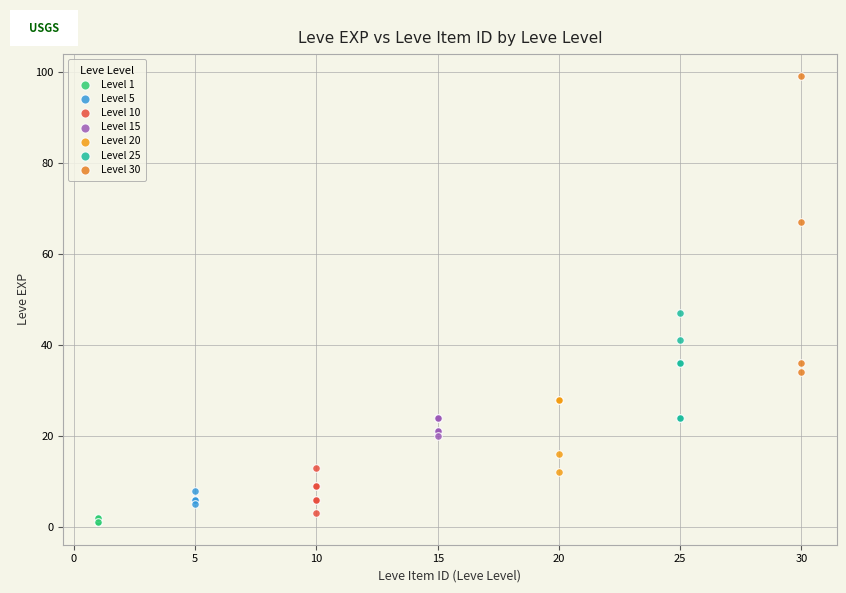

Which series contains the highest Y value?

Level 30